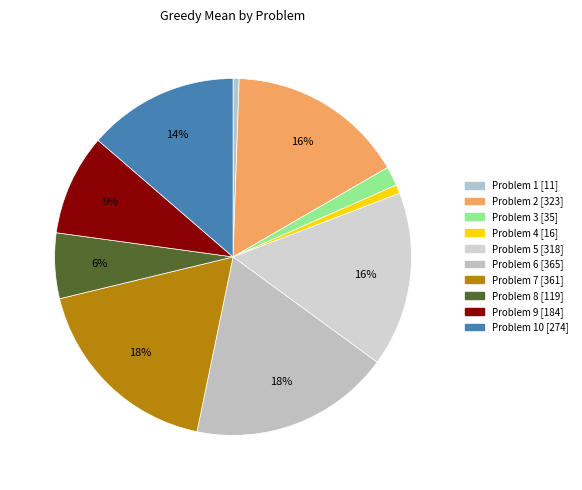

To the nearest percent, what is the difference between the largest and smallest slice percentages?

18%